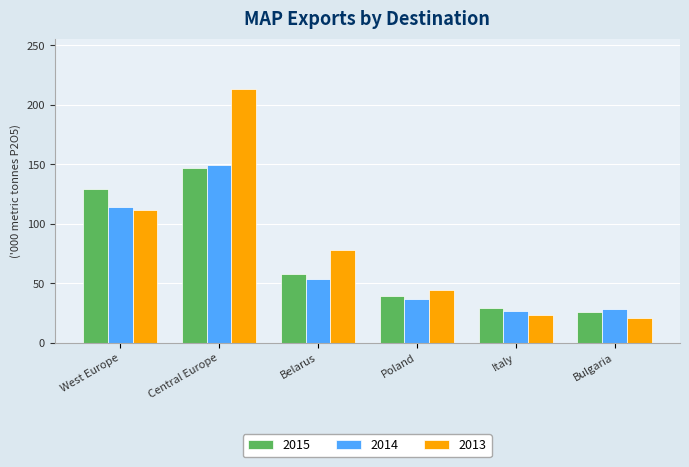

List the series in order of their peak value, highest first.

2013, 2014, 2015